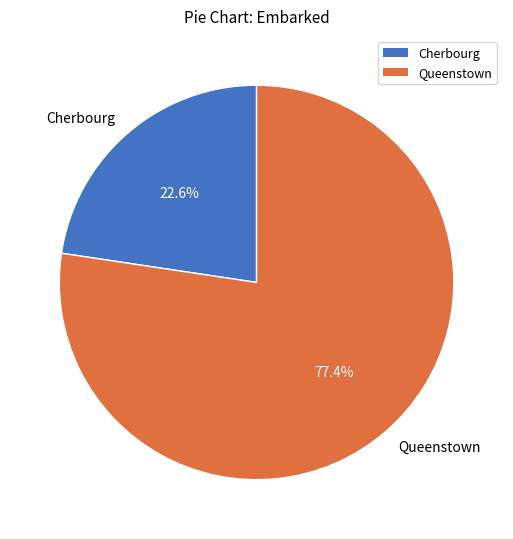

To the nearest percent, what is the average slice percentage?

50%